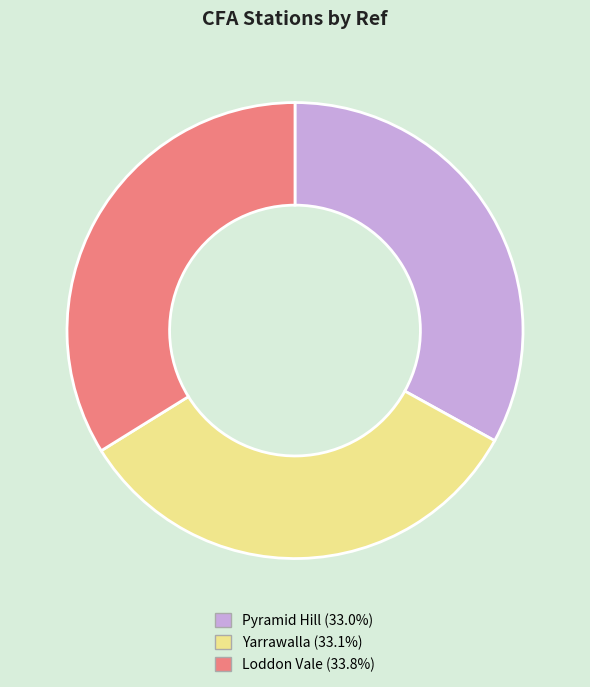

Is there any slice that represents more than half of the pie?

No